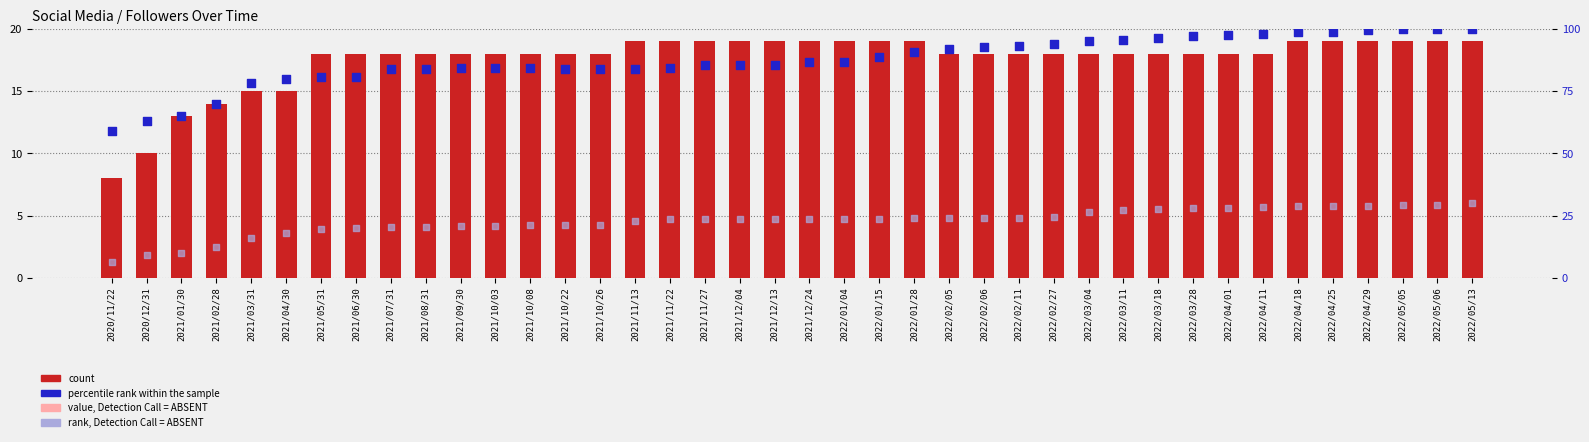

What is the total value across all series at 2021/11/13?

128.0